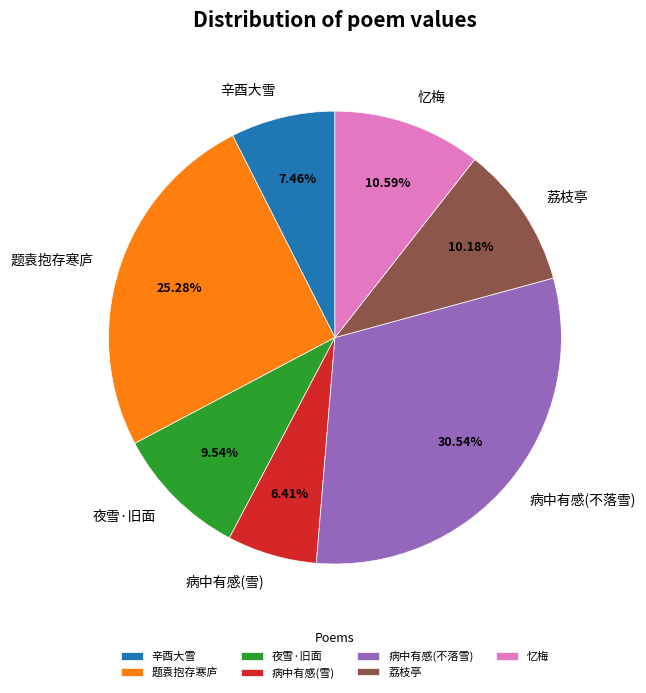

Count the number of slices in the pie.

7